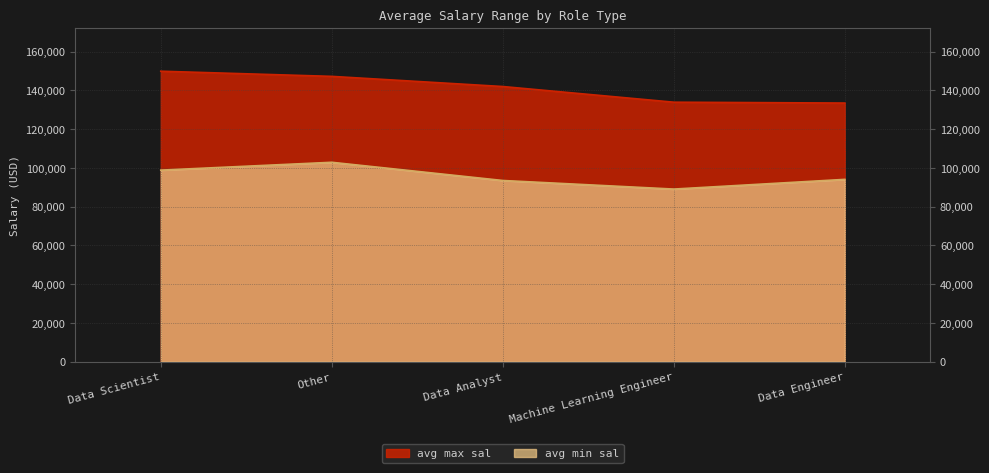

What is the sum of all avg max sal values?

706733.0